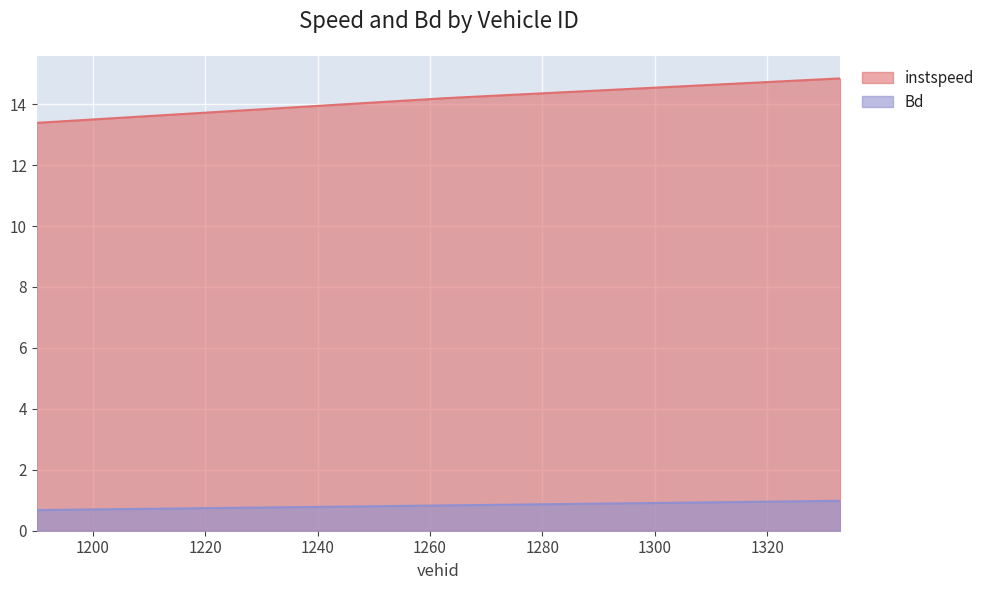

What is the difference between the Bd values at 1263.0 and 1190.0?

0.2